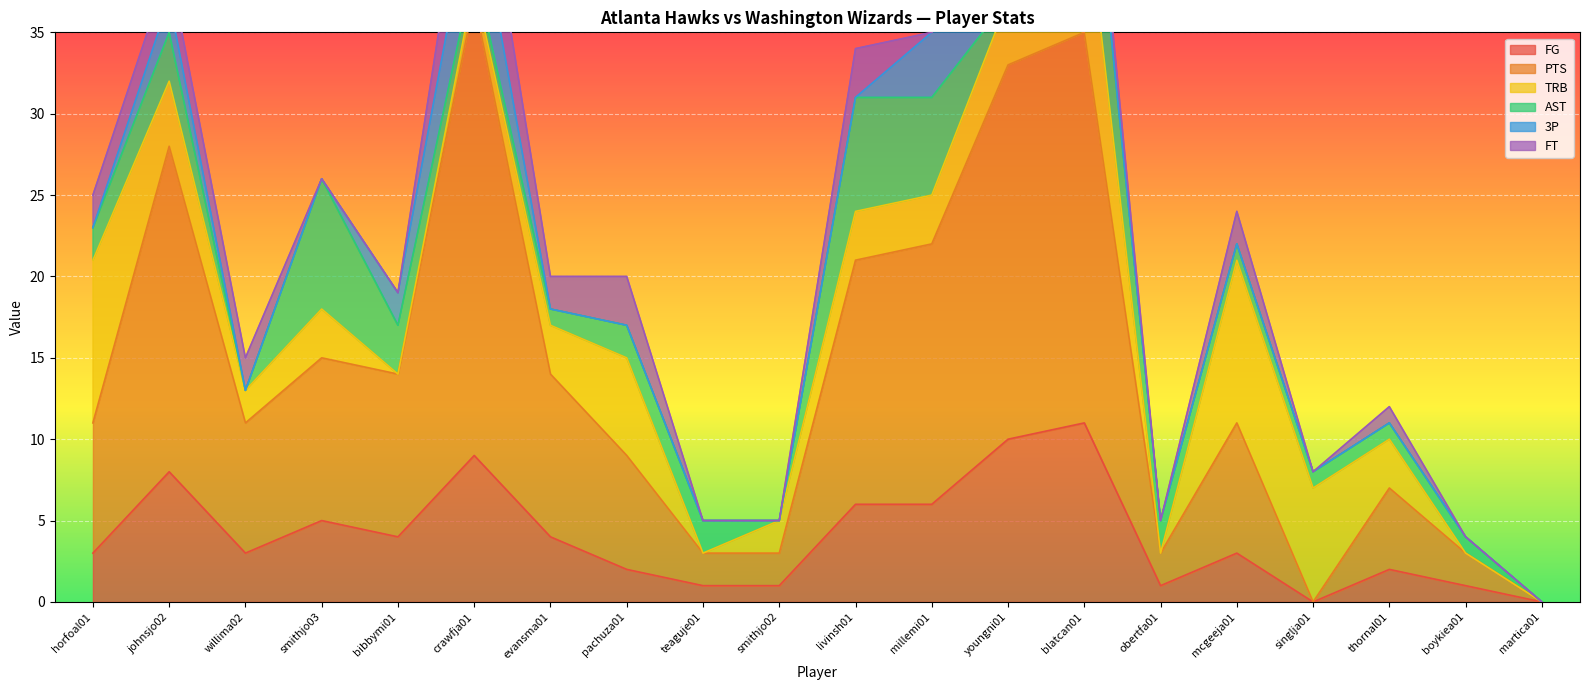

Rank the series at johnsjo02 from highest to lowest value.

PTS, FG, TRB, AST, 3P, FT